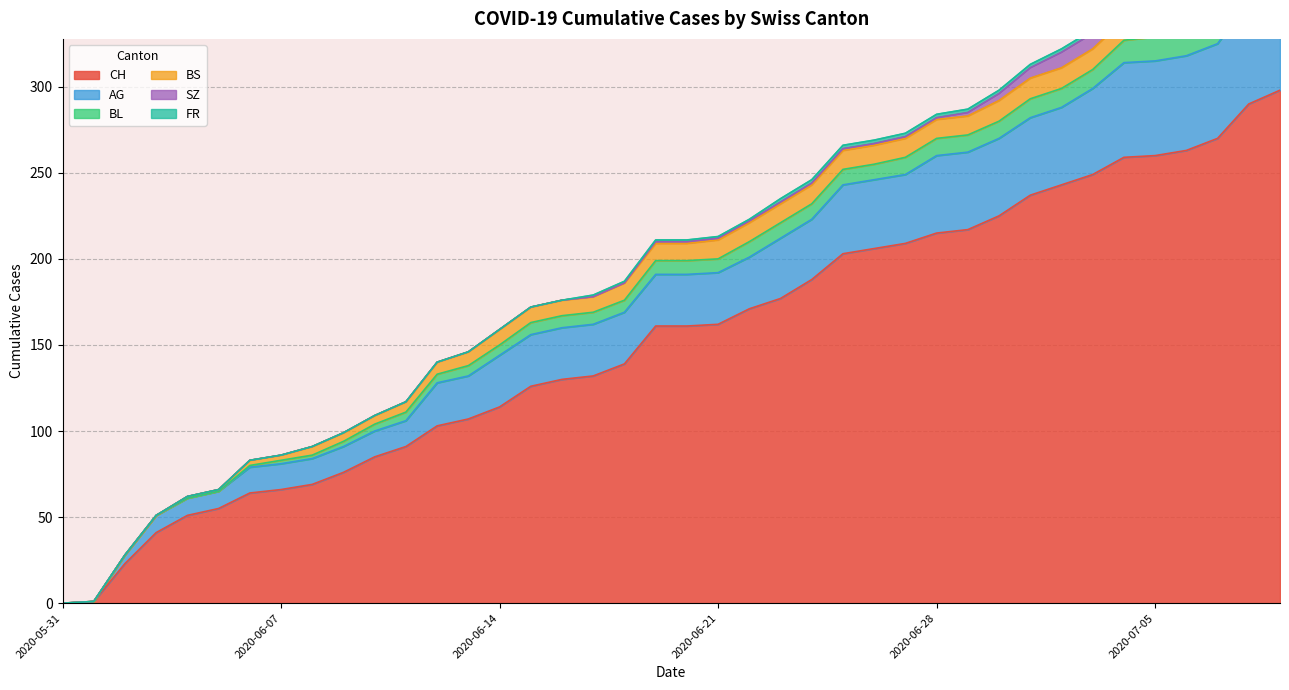

What is the total value across all series at 2020-06-07?

86